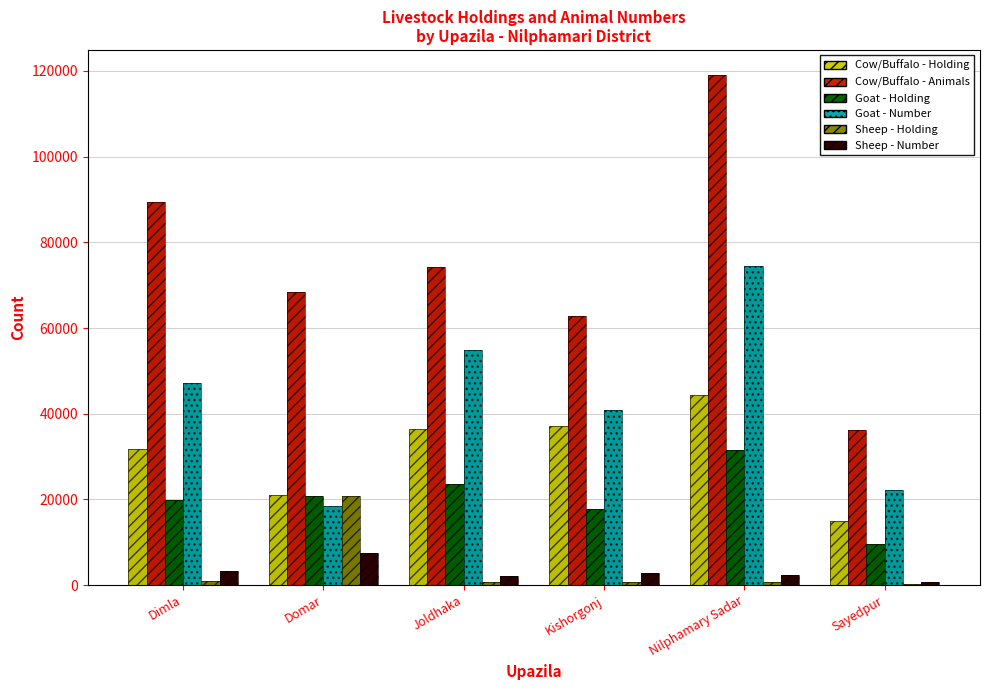

Between Dimla and Domar, which series saw the biggest shift?

Goat - Number